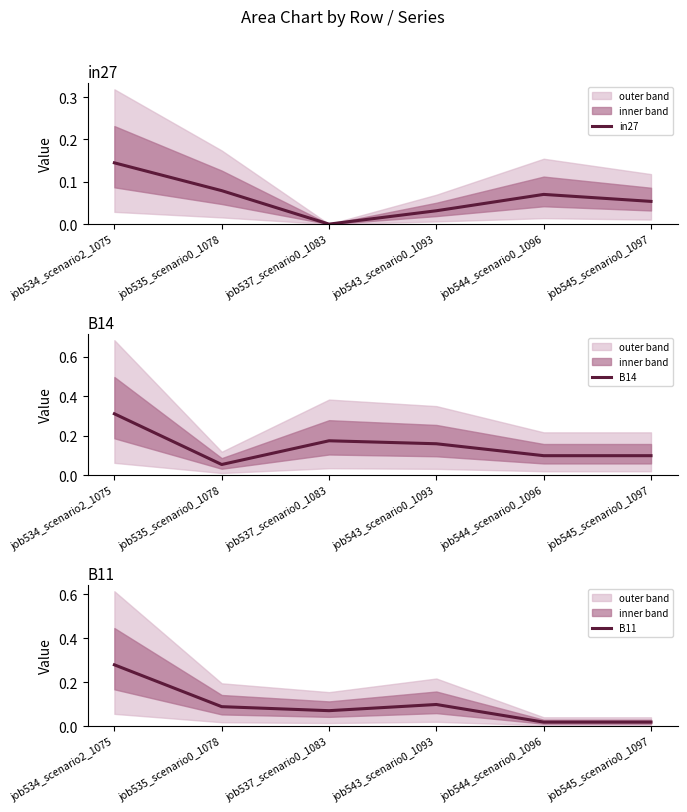

At which category does B11 reach its first local valley?

job537_scenario0_1083